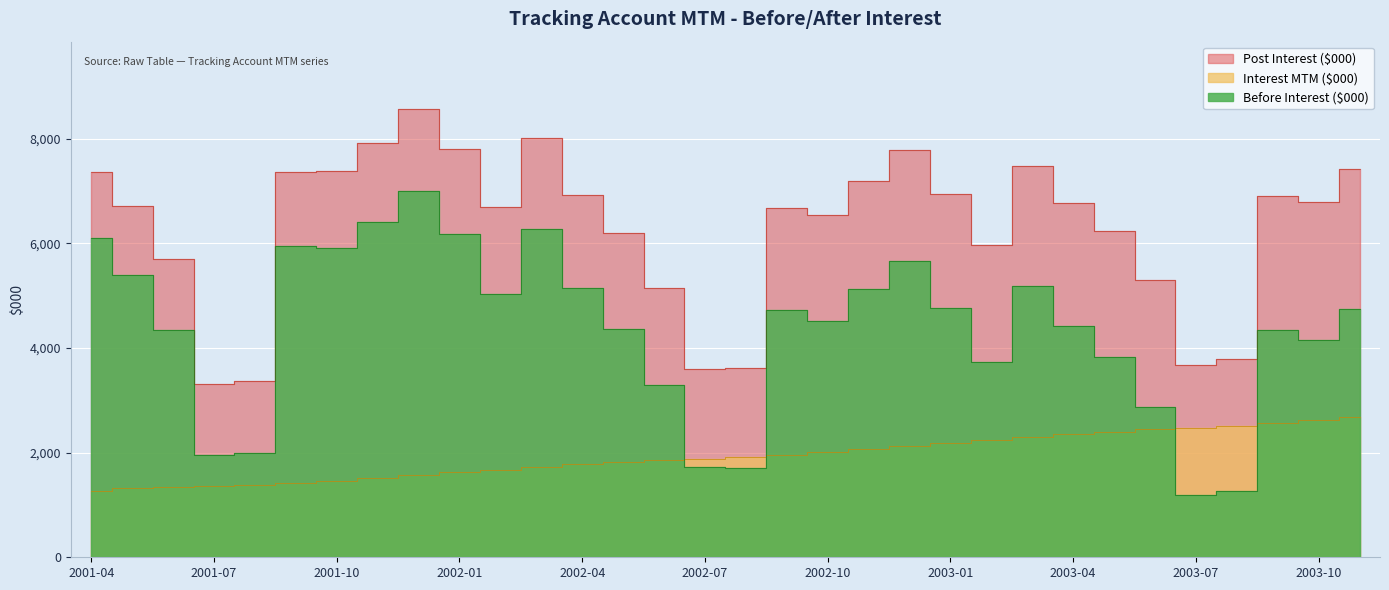

Reading left to right, extract all data points from this chart.

Before Interest ($000): 2001-04=6092.8	2001-05=5397.6	2001-06=4346.2	2001-07=1950.4	2001-08=1985.5	2001-09=5945.9	2001-10=5910.7	2001-11=6397.7	2001-12=6997.0	2002-01=6174.7	2002-02=5028.0	2002-03=6279.1	2002-04=5144.5	2002-05=4368.8	2002-06=3288.7	2002-07=1725.0	2002-08=1700.4	2002-09=4715.4	2002-10=4524.2	2002-11=5118.5	2002-12=5652.5	2003-01=4764.6	2003-02=3726.2	2003-03=5178.6	2003-04=4412.0	2003-05=3831.7	2003-06=2863.0	2003-07=1194.6	2003-08=1272.5	2003-09=4340.9	2003-10=4156.8	2003-11=4745.6
Interest MTM ($000): 2001-04=1274.6	2001-05=1316.0	2001-06=1348.3	2001-07=1364.3	2001-08=1377.7	2001-09=1419.9	2001-10=1464.1	2001-11=1514.9	2001-12=1570.1	2002-01=1621.6	2002-02=1668.6	2002-03=1725.0	2002-04=1774.0	2002-05=1818.3	2002-06=1855.2	2002-07=1882.0	2002-08=1910.7	2002-09=1961.4	2002-10=2011.8	2002-11=2068.1	2002-12=2128.7	2003-01=2184.3	2003-02=2233.7	2003-03=2293.7	2003-04=2349.1	2003-05=2400.0	2003-06=2444.6	2003-07=2477.0	2003-08=2510.3	2003-09=2566.8	2003-10=2622.2	2003-11=2682.6
Post Interest ($000): 2001-04=7367.4	2001-05=6713.5	2001-06=5694.5	2001-07=3314.6	2001-08=3363.2	2001-09=7365.9	2001-10=7374.8	2001-11=7912.6	2001-12=8567.1	2002-01=7796.3	2002-02=6696.7	2002-03=8004.1	2002-04=6918.4	2002-05=6187.1	2002-06=5143.8	2002-07=3607.0	2002-08=3611.0	2002-09=6676.9	2002-10=6536.0	2002-11=7186.5	2002-12=7781.2	2003-01=6948.9	2003-02=5959.9	2003-03=7472.3	2003-04=6761.1	2003-05=6231.7	2003-06=5307.6	2003-07=3671.6	2003-08=3782.9	2003-09=6907.7	2003-10=6779.0	2003-11=7428.2